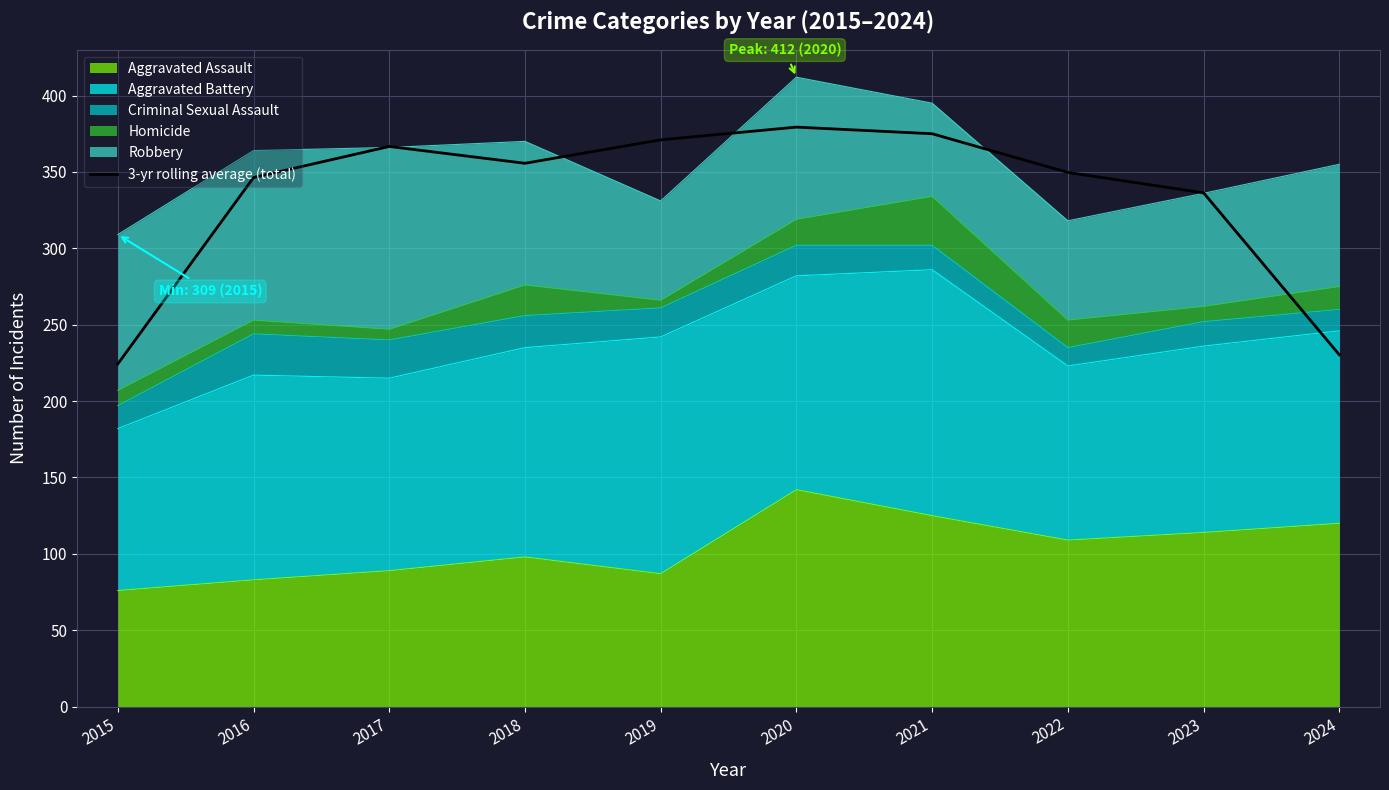

True or false: the data has more than 1 interior local peaks.

True